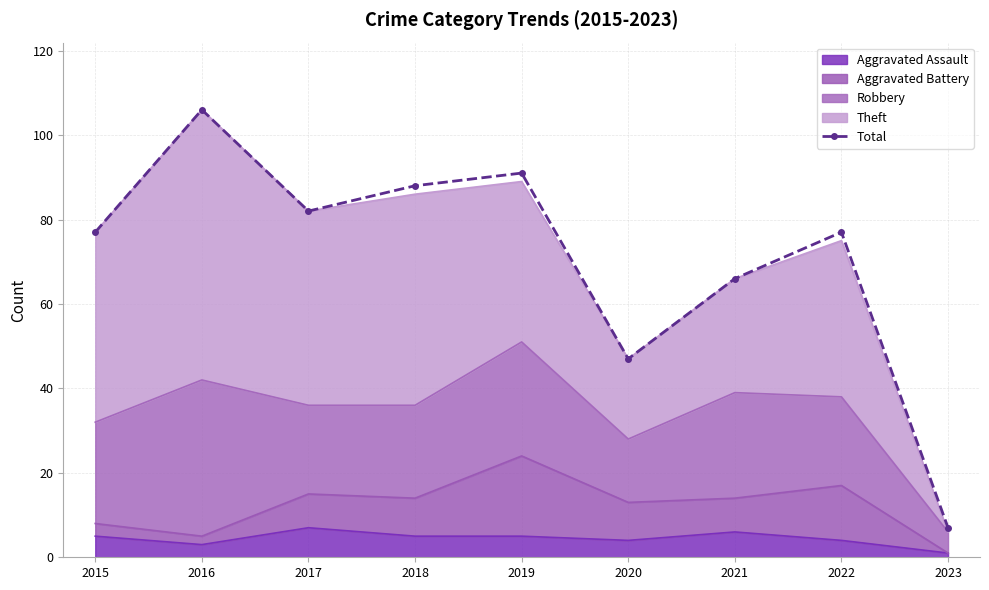

List the labels in order of value, smallest first.

2023, 2020, 2021, 2015, 2022, 2017, 2018, 2019, 2016